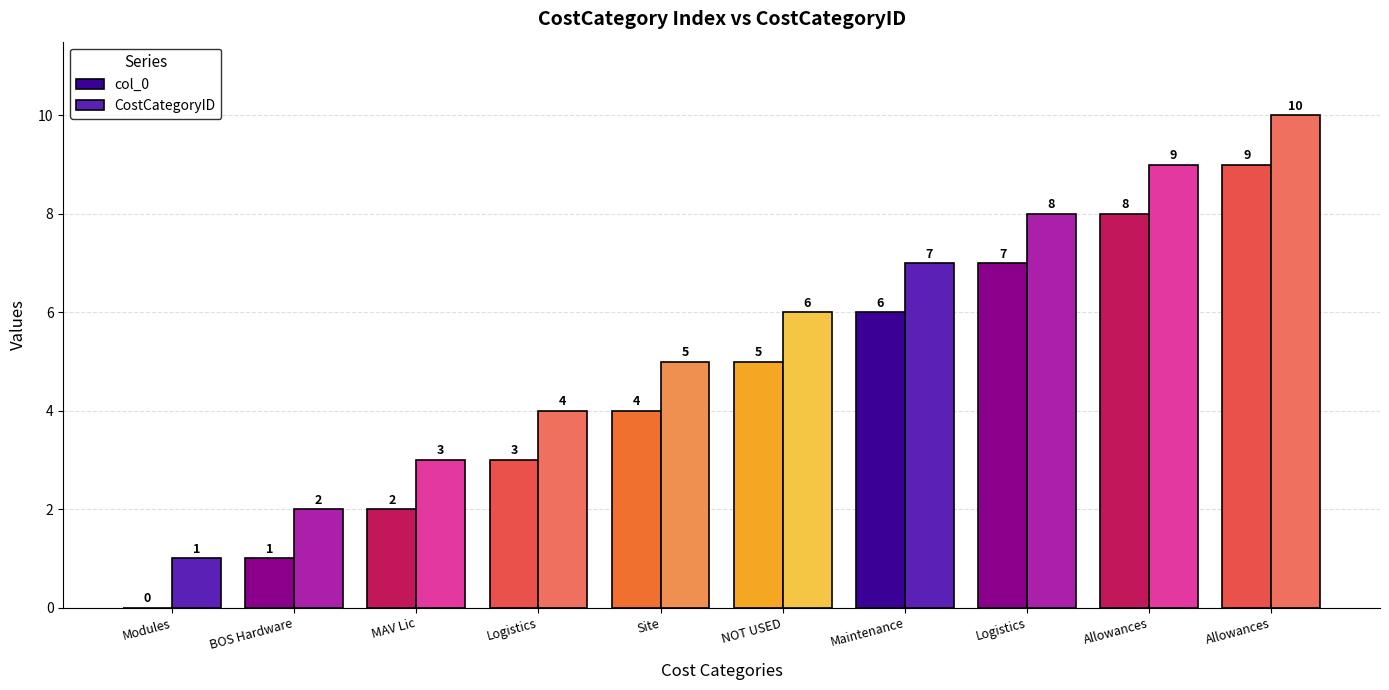

What are all the series names shown in the legend?

col_0, CostCategoryID